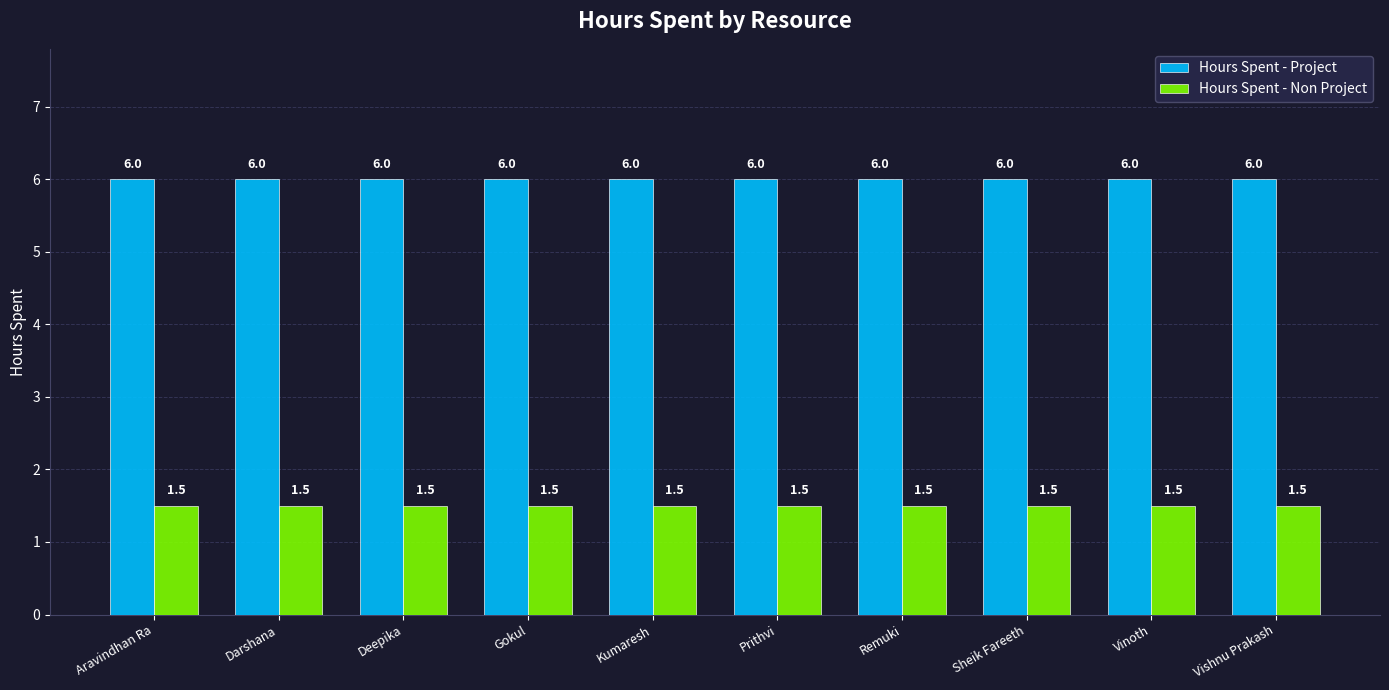

What is the label of the 8th bar from the right?

Deepika